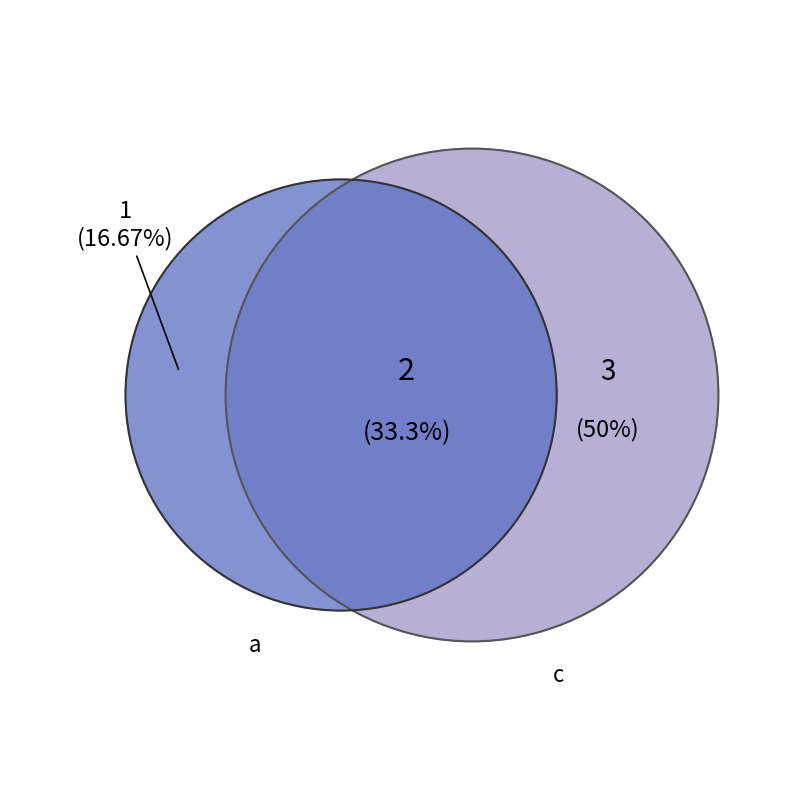

What is the smallest slice in the pie chart?

a